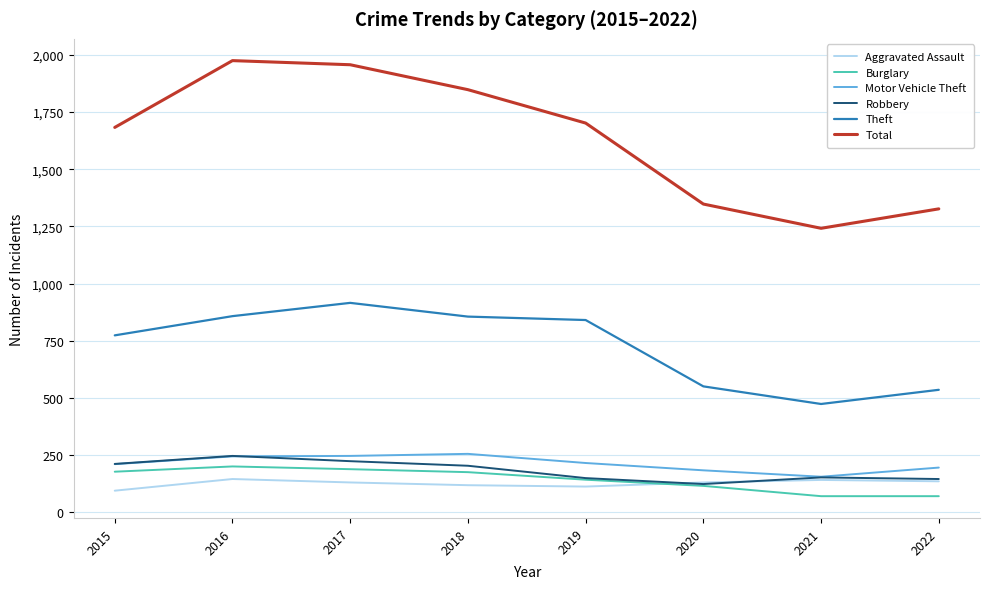

Is the value of Total at 2022 greater than the value of Motor Vehicle Theft at 2016?

Yes